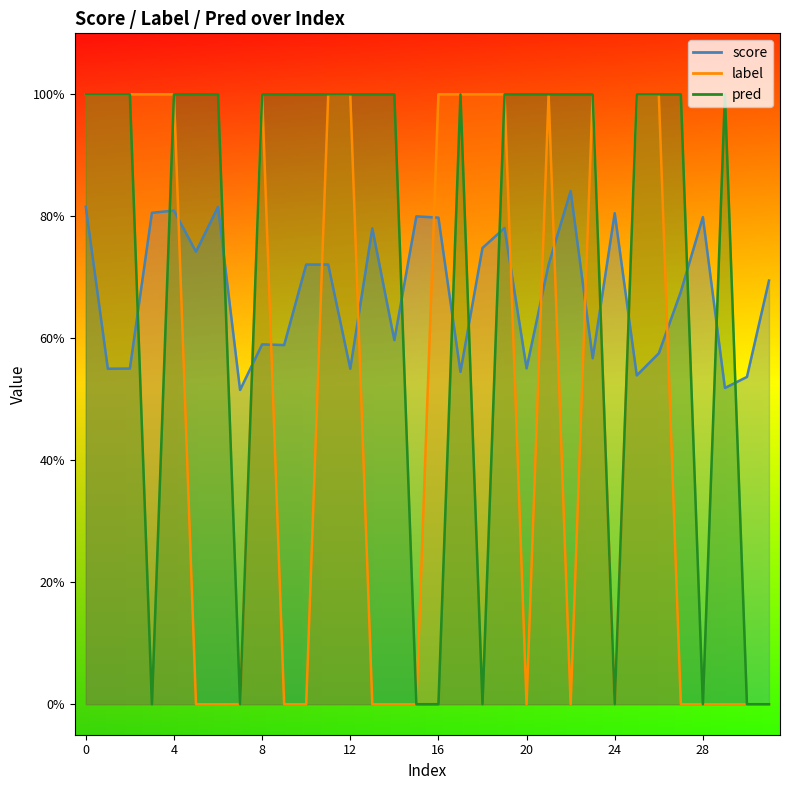

The label series shows 1.5 at 11. True or false?

False